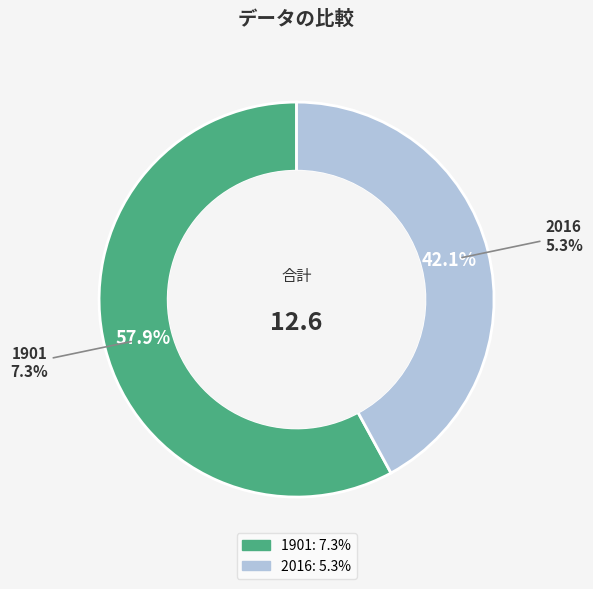

What is the change in value from 1901 to 2016?

-2.0